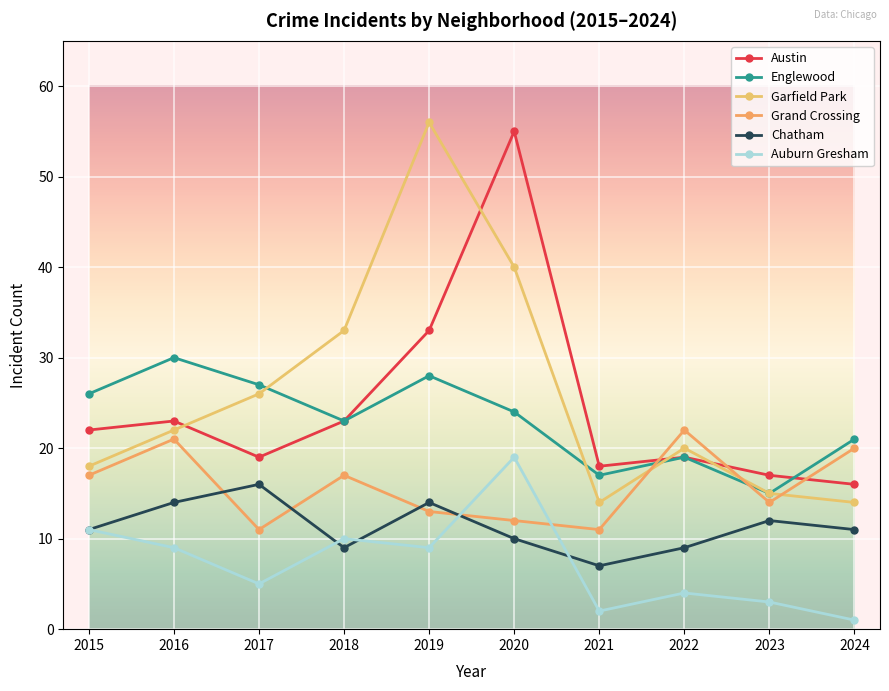

At how many categories does at least one series exceed 11?

10